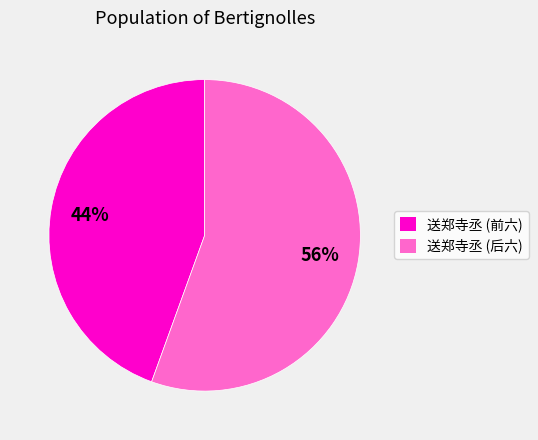

Between 送郑寺丞 (后六) and 送郑寺丞 (前六), which is larger?

送郑寺丞 (后六)